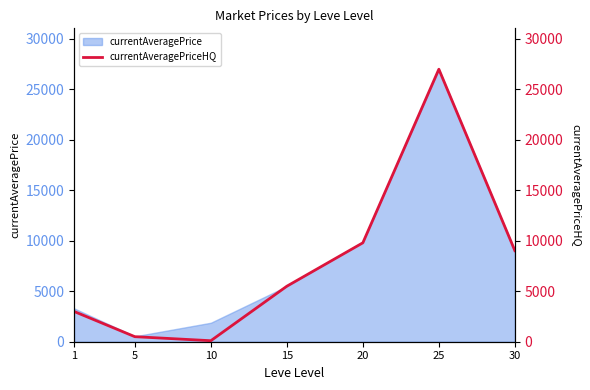

How many interior local peaks (higher than both neighbors) does the data have?

1